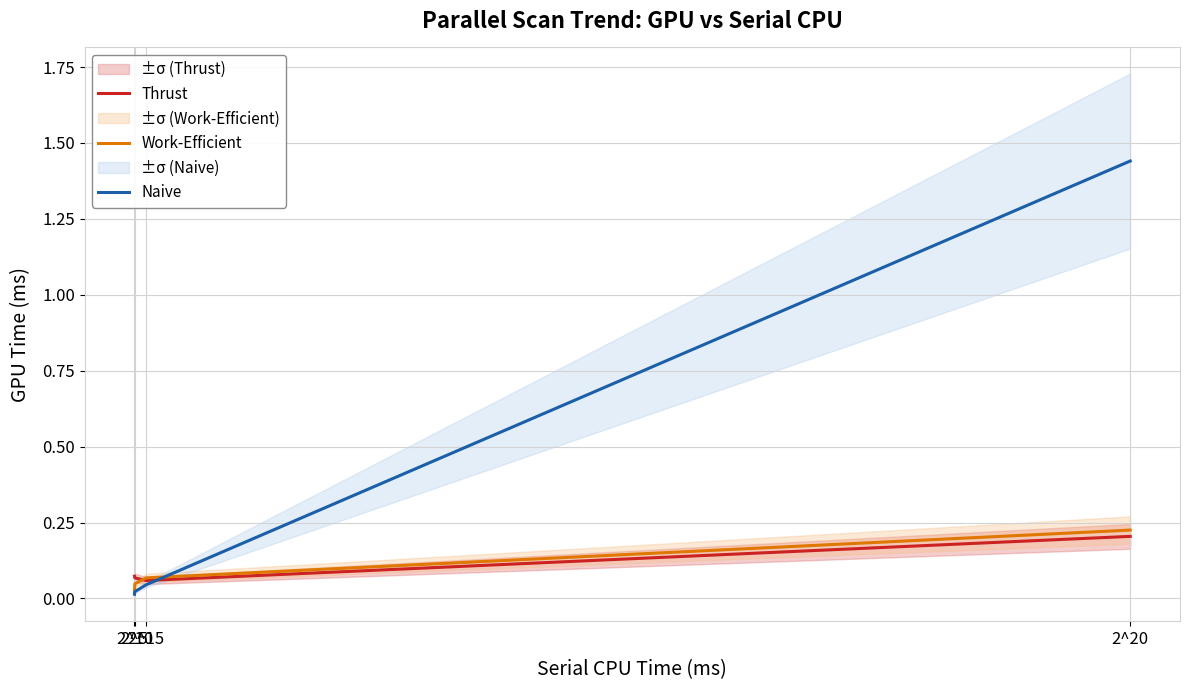

Which category has the highest value across all series?

2^20